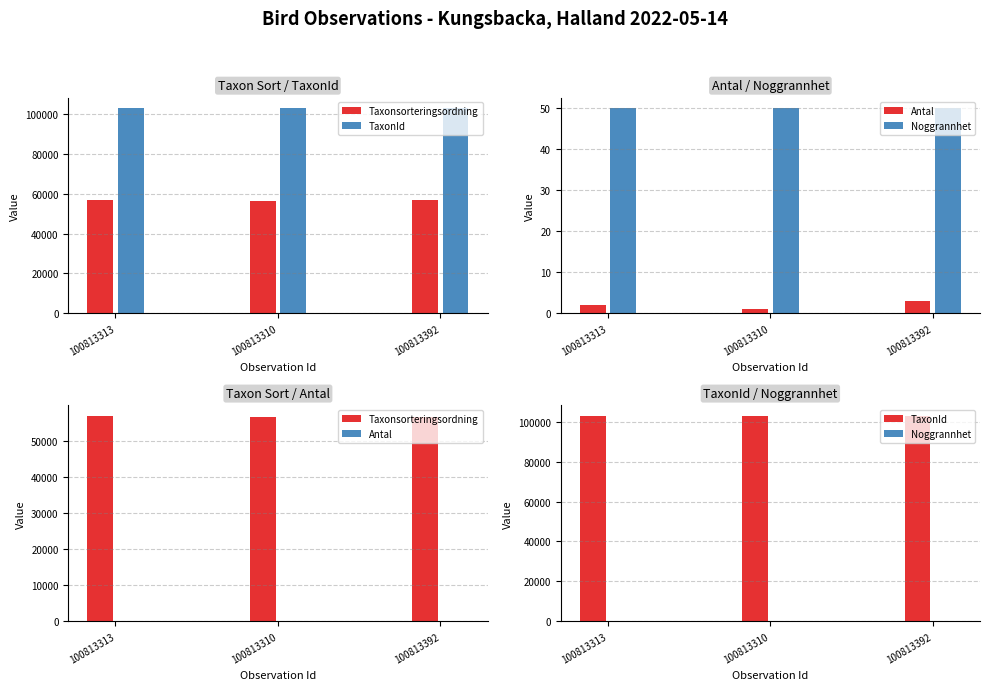

At which category is the sum across all series the highest?

100813313